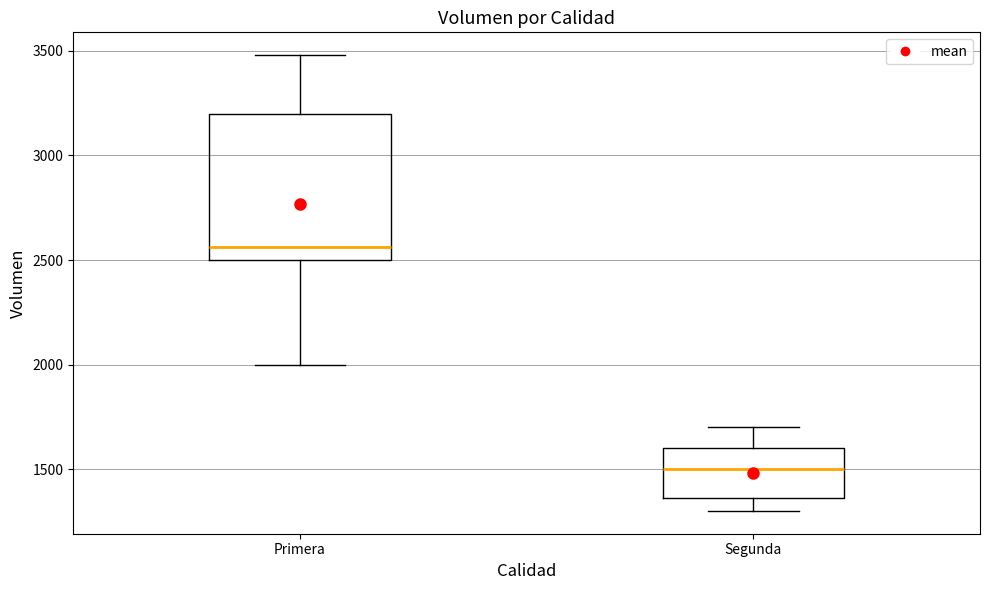

Which box is the tallest, from its lower edge to its upper edge?

Primera